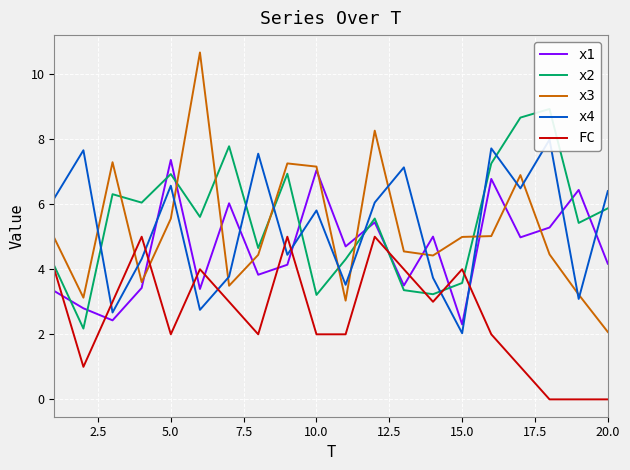

What is the sum of the x1 values at 5.0 and 10.0?

14.4